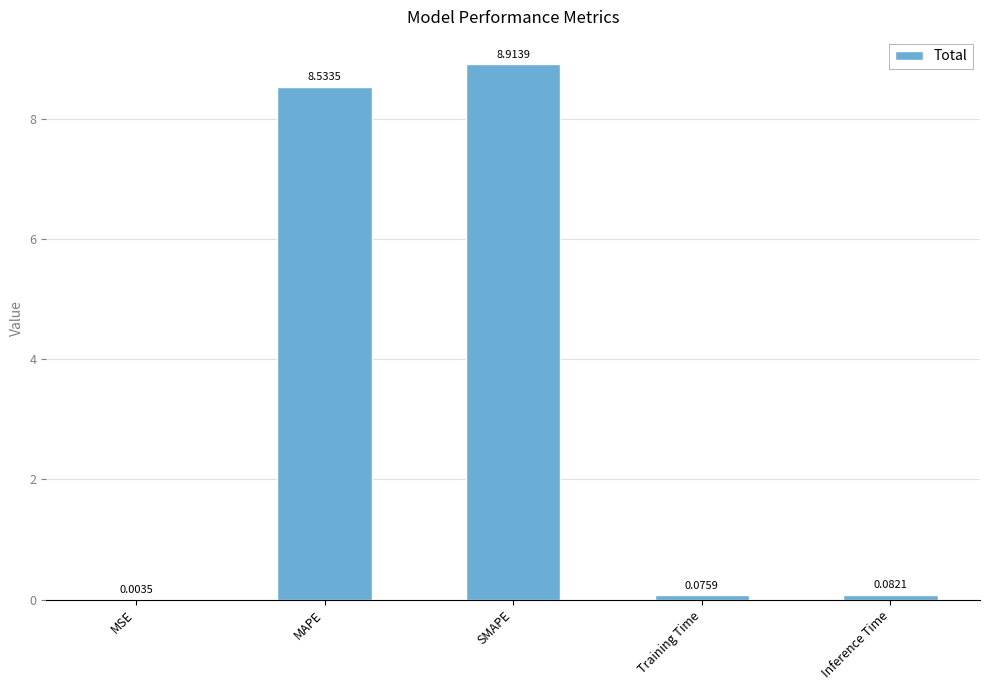

Which has a higher value, Training Time or MSE?

Training Time